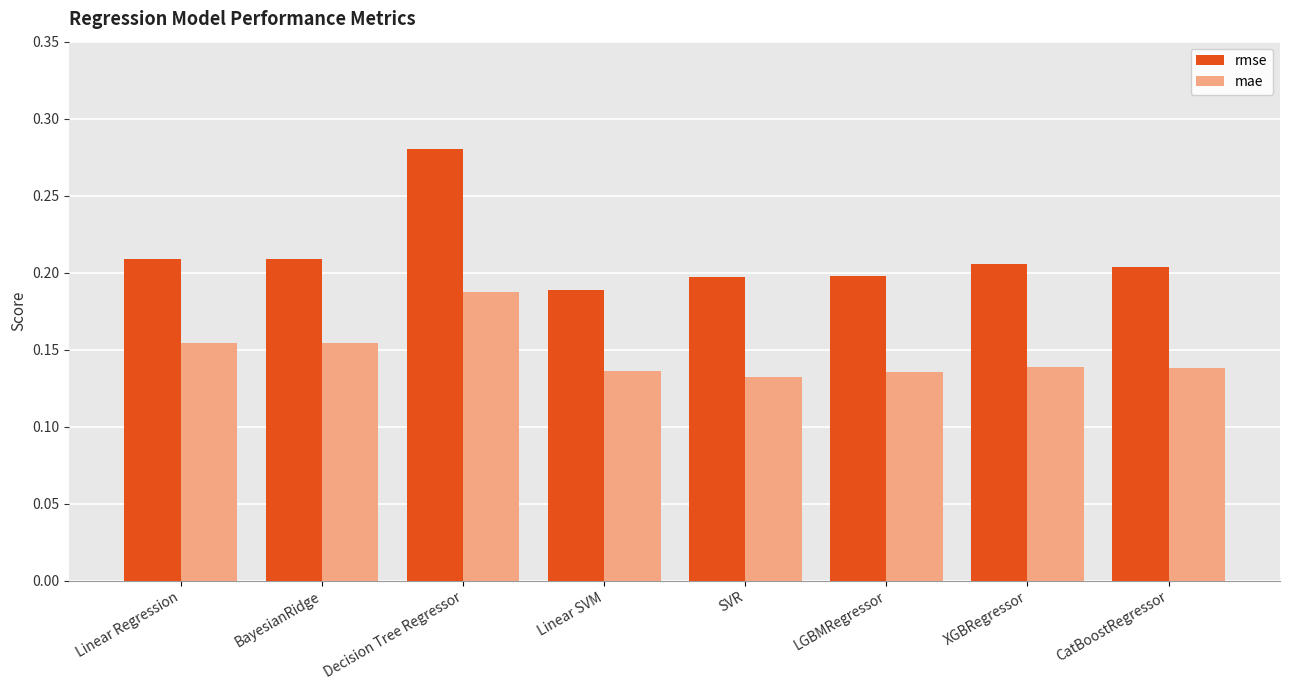

True or false: rmse has a value of 0.1 at Decision Tree Regressor.

False